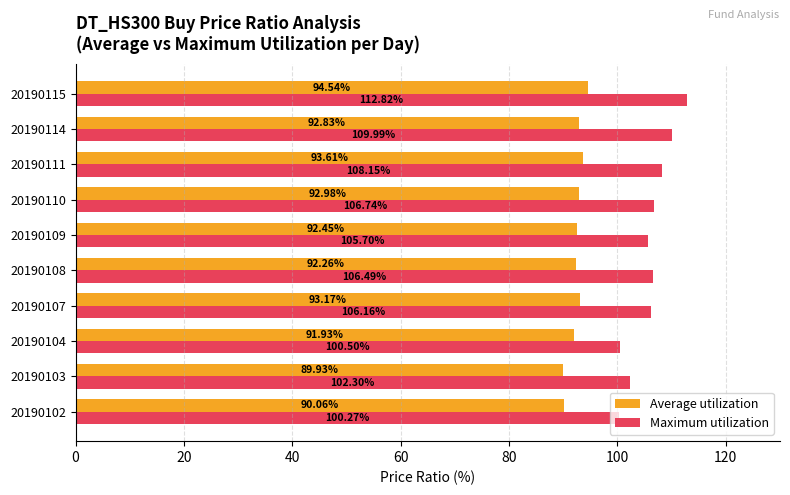

Rank the series by their maximum value, from lowest to highest.

Average utilization, Maximum utilization